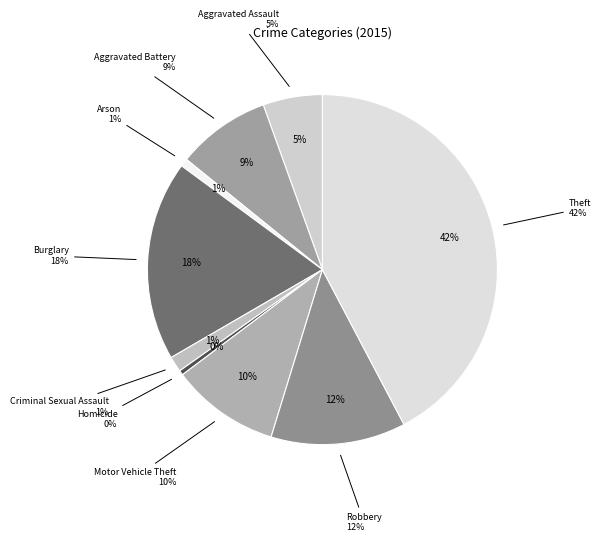

Rank the categories by value from lowest to highest.

Homicide, Arson, Criminal Sexual Assault, Aggravated Assault, Aggravated Battery, Motor Vehicle Theft, Robbery, Burglary, Theft